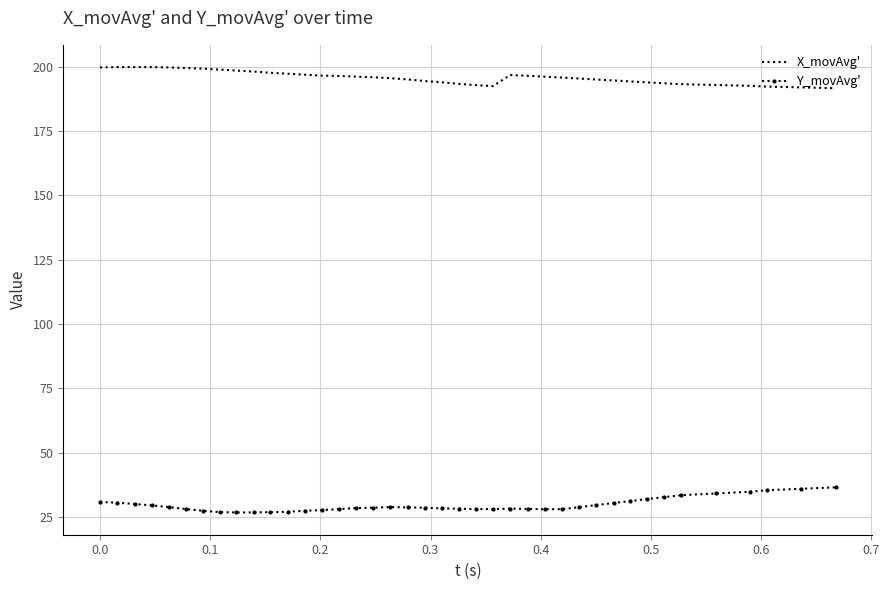

What is the difference between the maximum and minimum values in the X_movAvg' series?

8.2